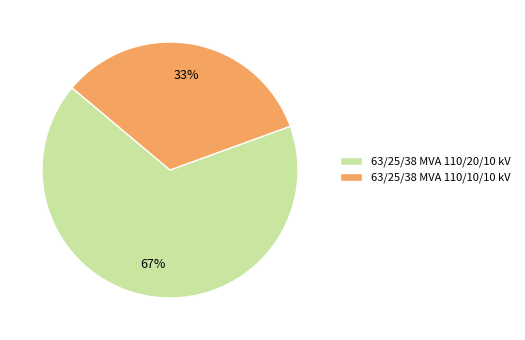

Which slice represents more than half of the pie?

63/25/38 MVA 110/20/10 kV